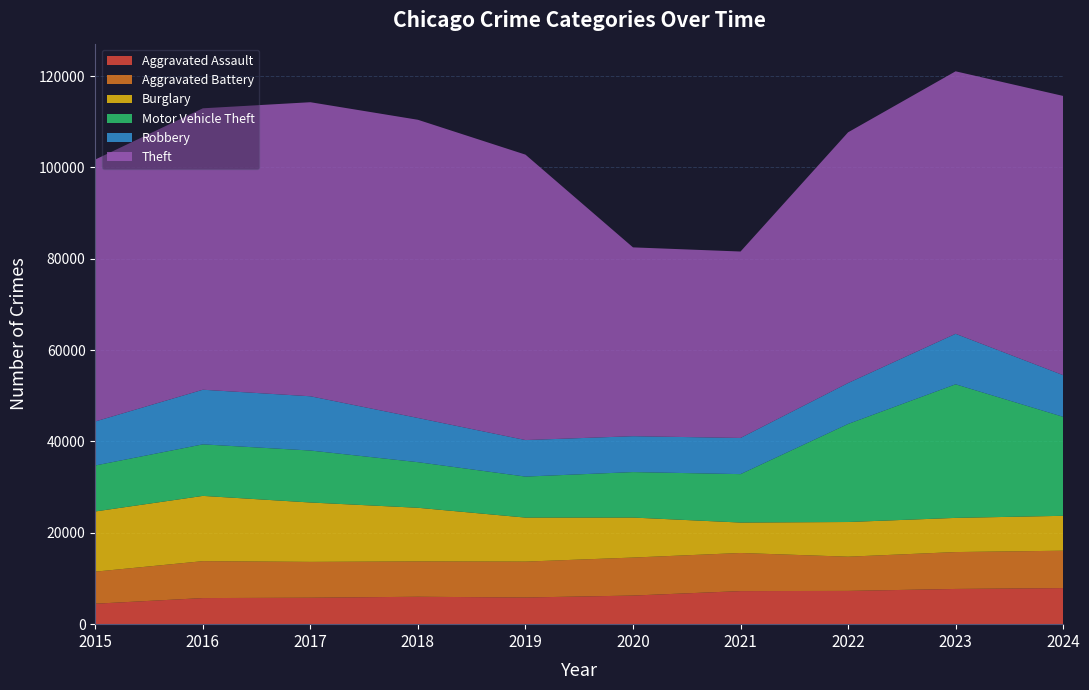

Reading right to left, transcribe all the data shown in this chart.

Aggravated Assault: 2024=7900	2023=7712	2022=7281	2021=7242	2020=6265	2019=5841	2018=6002	2017=5793	2016=5713	2015=4480
Aggravated Battery: 2024=8185	2023=8077	2022=7493	2021=8346	2020=8320	2019=7858	2018=7735	2017=7845	2016=8085	2015=7019
Burglary: 2024=7641	2023=7481	2022=7594	2021=6661	2020=8758	2019=9638	2018=11747	2017=13001	2016=14289	2015=13184
Motor Vehicle Theft: 2024=21676	2023=29254	2022=21467	2021=10605	2020=9959	2019=8978	2018=9985	2017=11380	2016=11285	2015=10068
Robbery: 2024=9123	2023=11053	2022=8964	2021=7920	2020=7855	2019=7995	2018=9681	2017=11881	2016=11960	2015=9638
Theft: 2024=61138	2023=57476	2022=54895	2021=40820	2020=41346	2019=62498	2018=65289	2017=64386	2016=61623	2015=57352